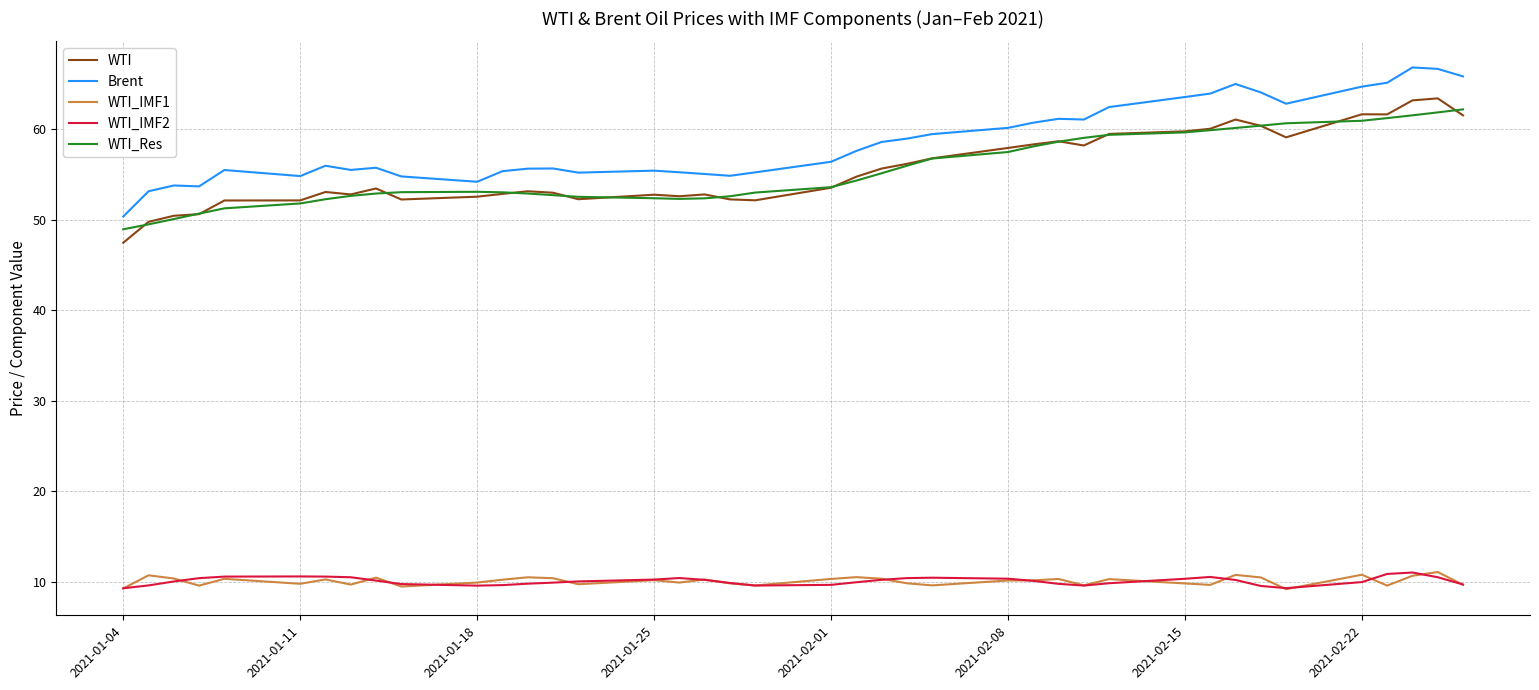

What is the lowest value of the WTI_IMF2 series?

9.3